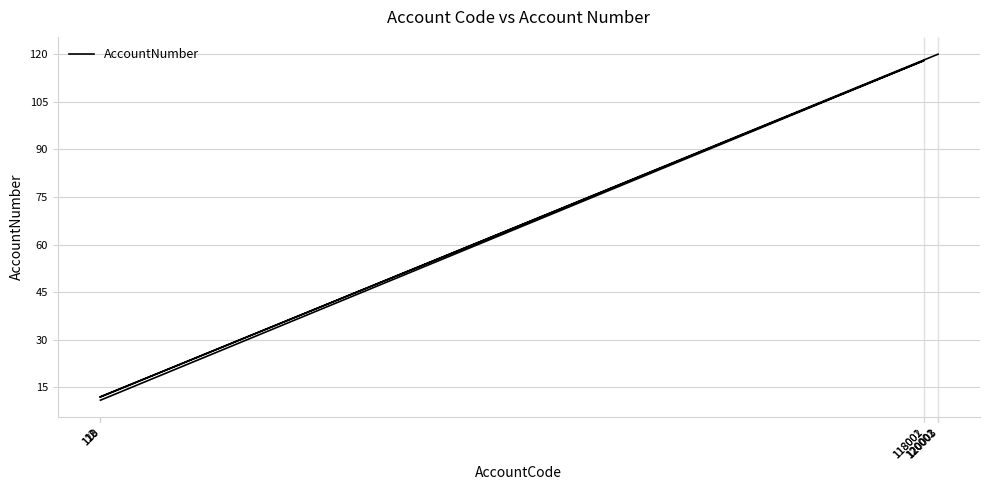

Does the chart display data point markers on the line(s)?

No